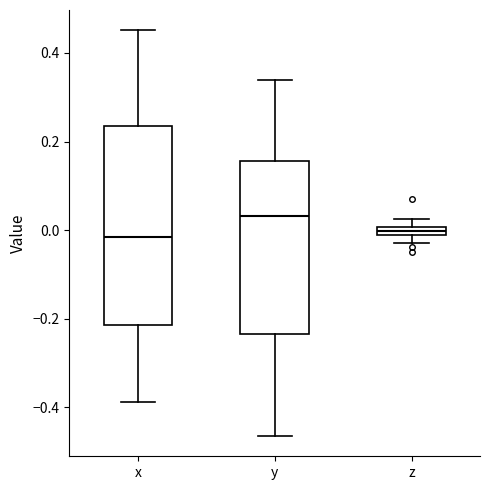

Which box is the tallest, from its lower edge to its upper edge?

x